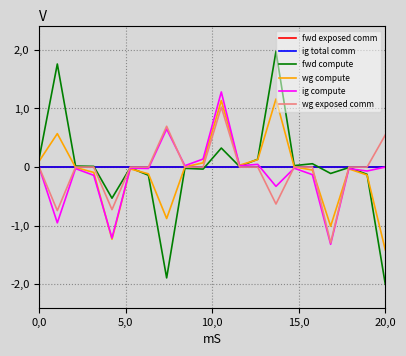

Does the chart have visible grid lines?

Yes